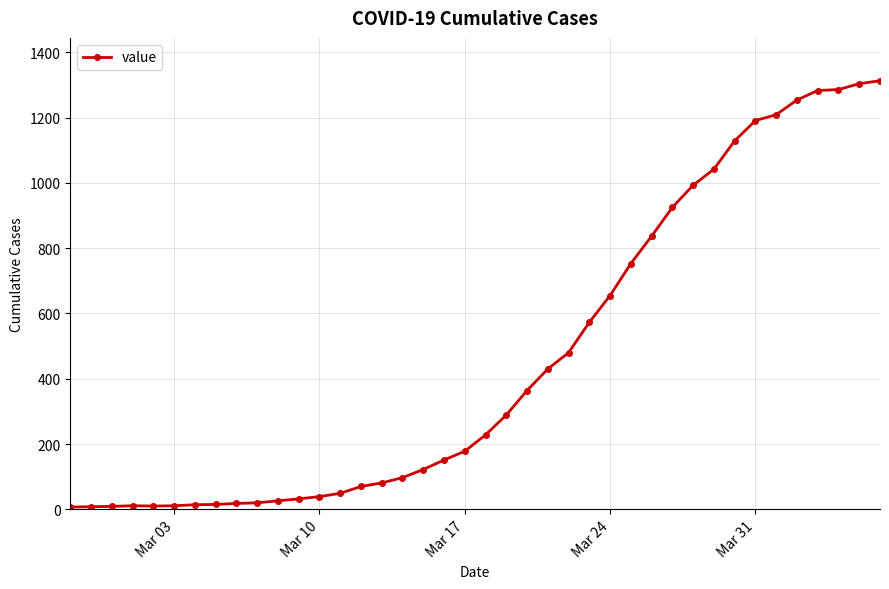

What is the maximum value shown in the chart?

1313